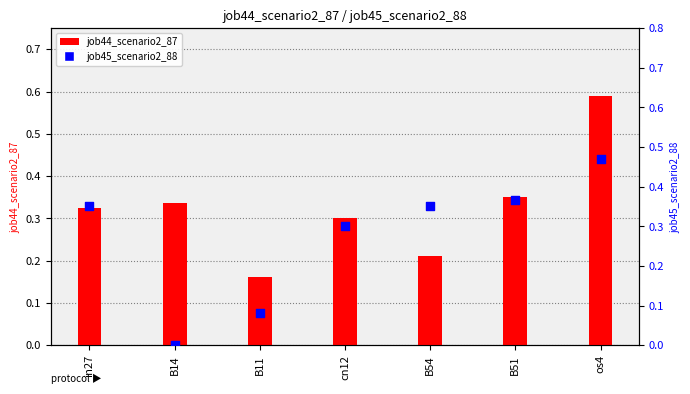

Which series has the widest spread of Y values?

job45_scenario2_88